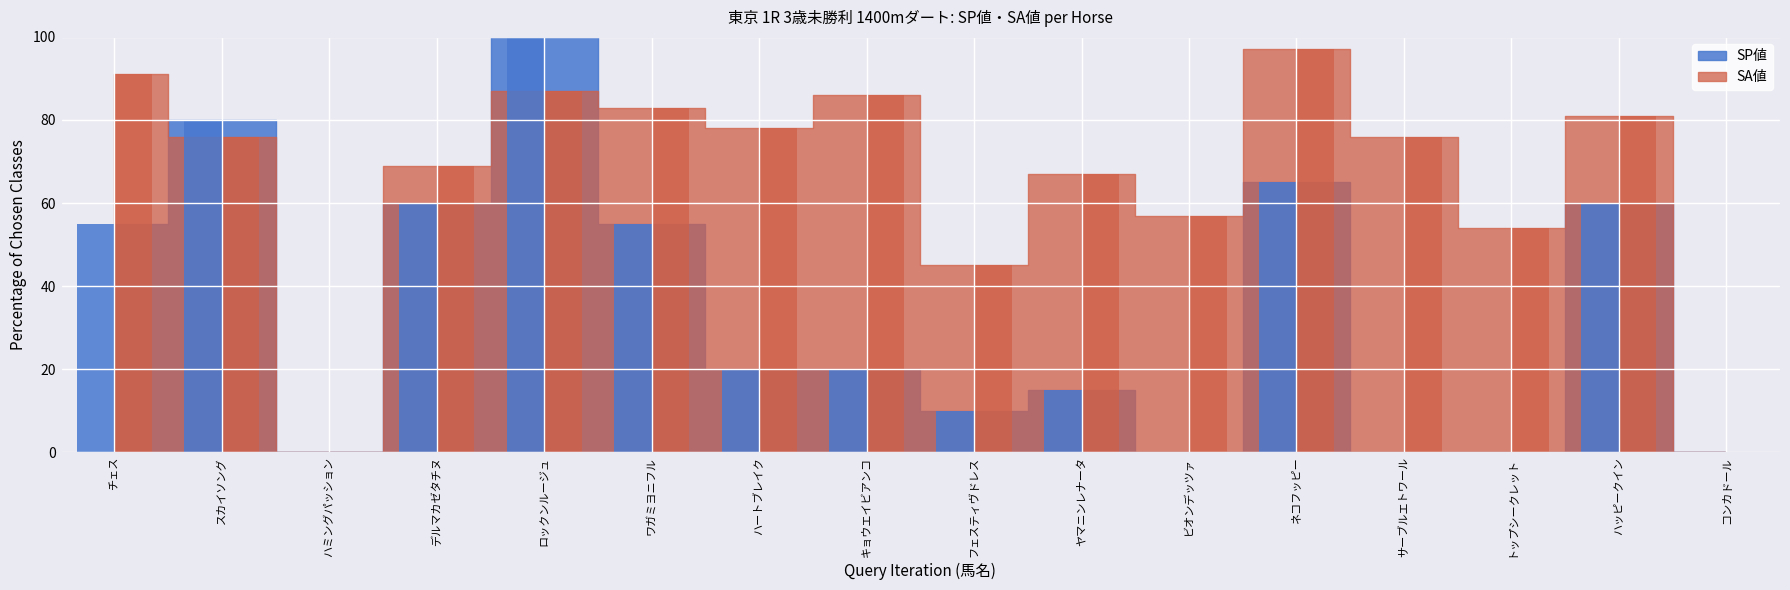

What is the value of the SA値 bar at the 6th from the left?

83